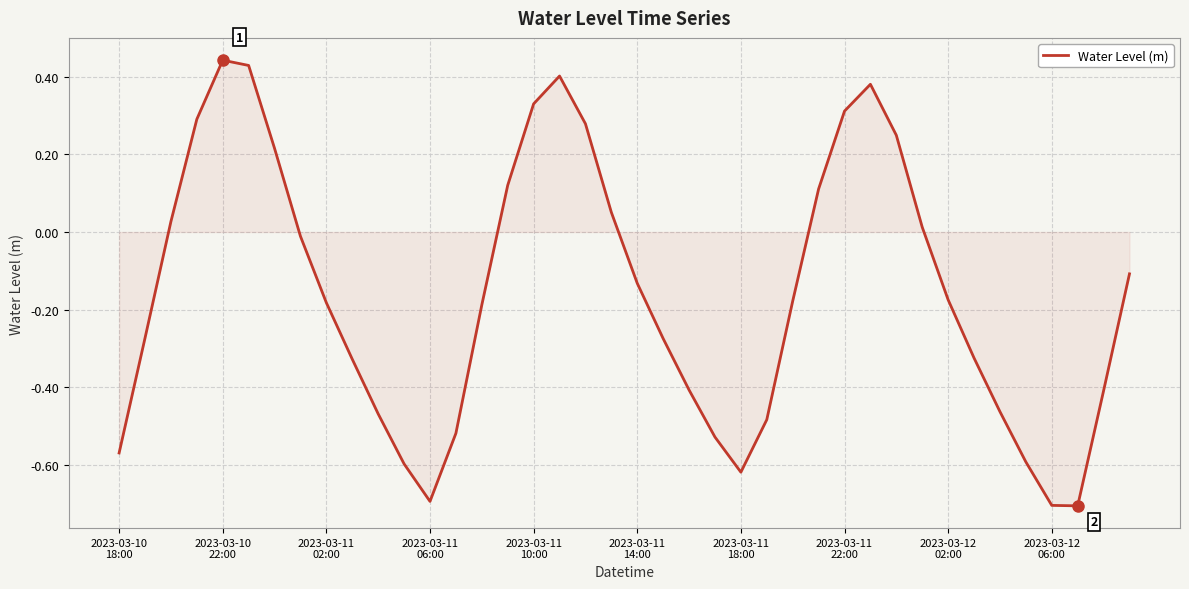

What is the sum of all values?

-6.3